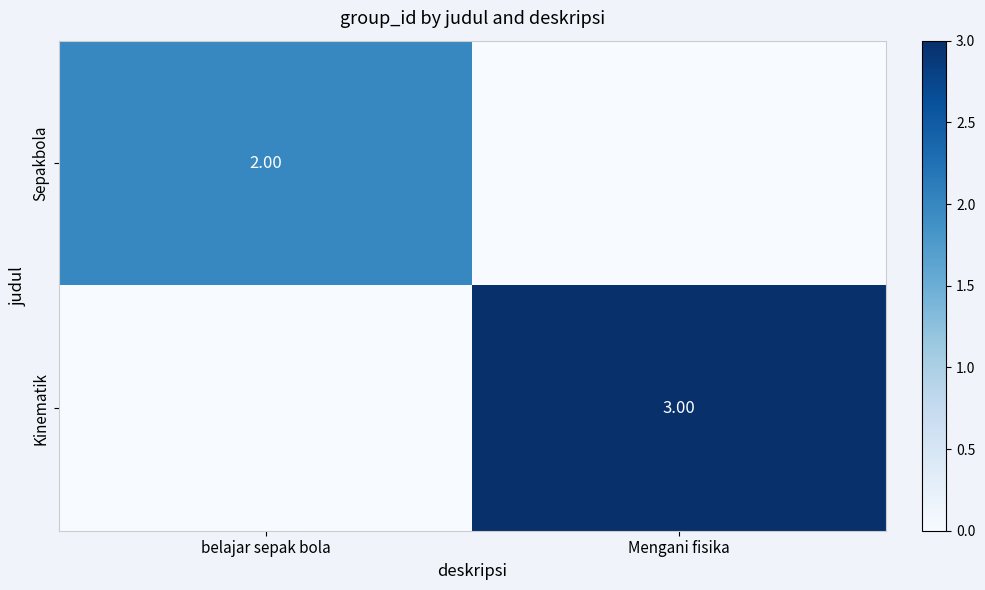

What is the sum of all Sepakbola values?

2